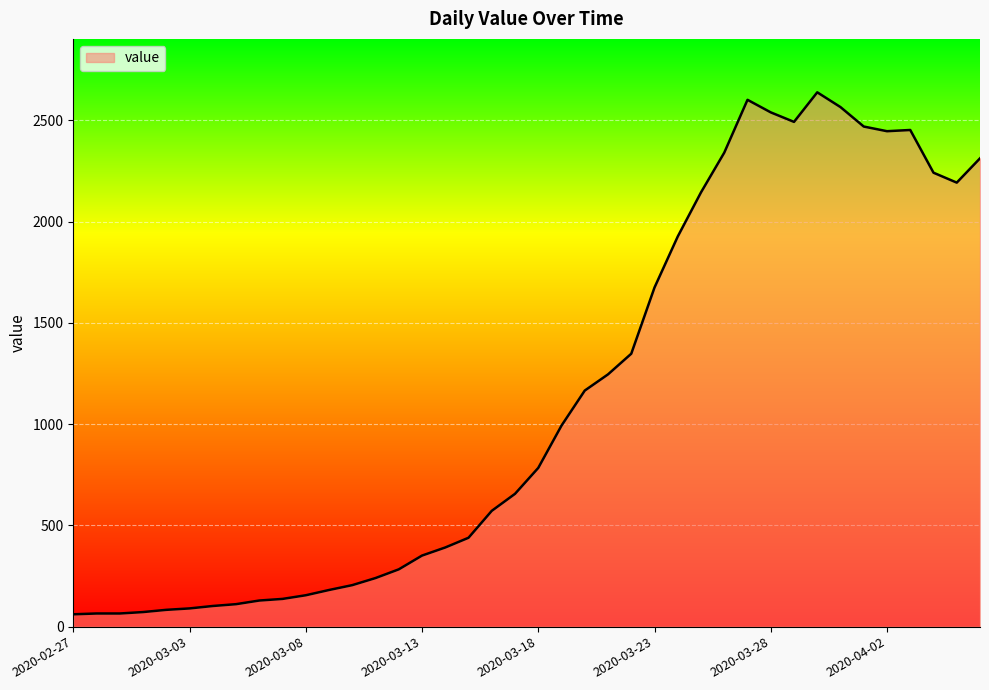

What is the minimum value shown in the chart?

61